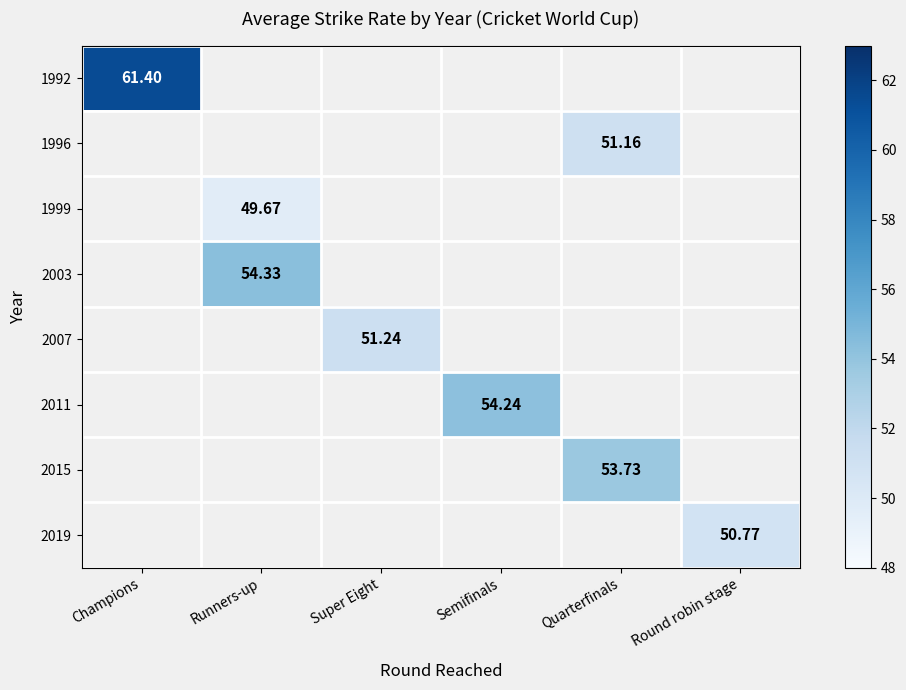

Is the value of 2007 at Quarterfinals greater than the value of 2015 at Runners-up?

No